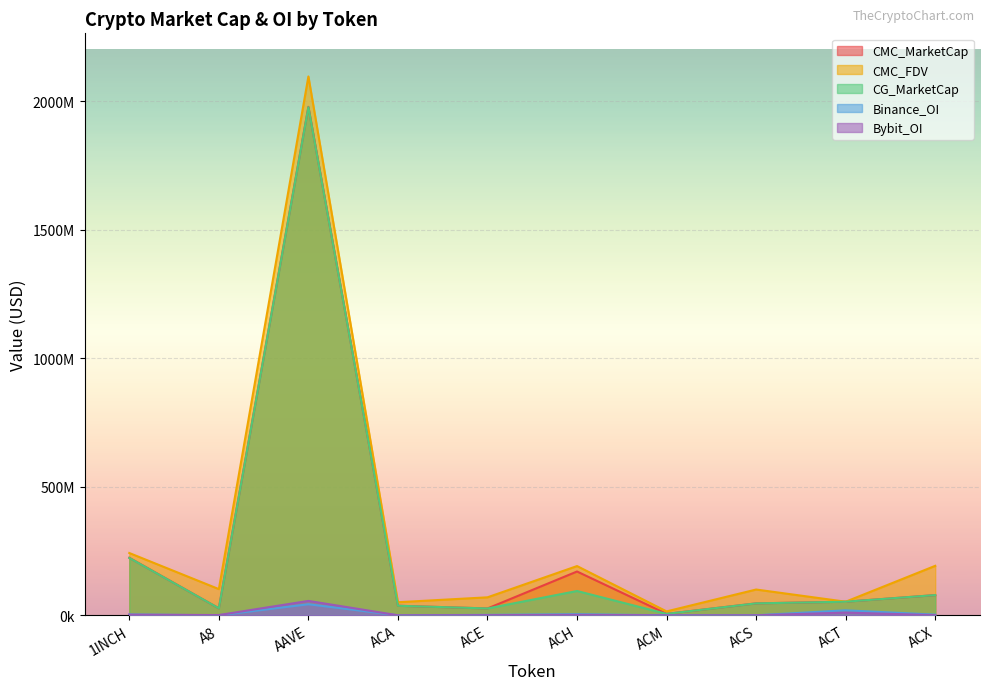

How many interior local valleys does the CMC_FDV series have?

4